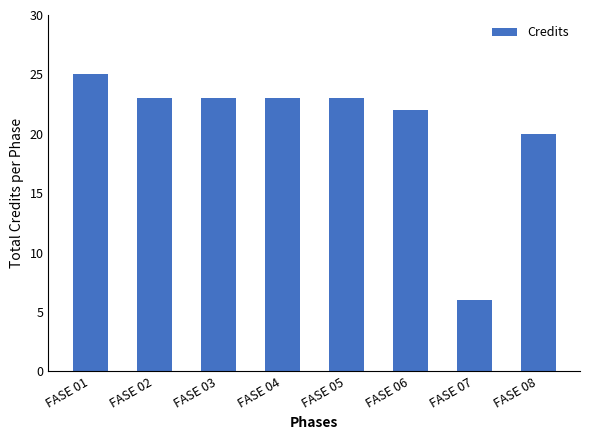

Approximately how many times larger is the value at FASE 08 compared to FASE 03?

0.9